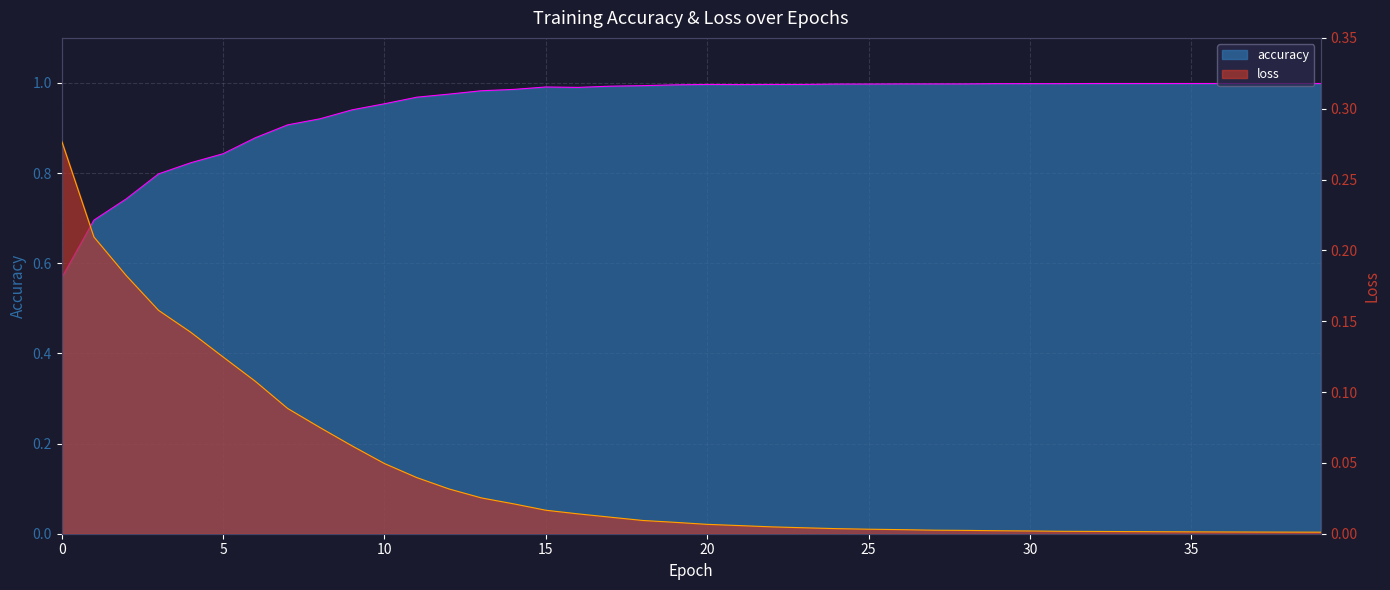

What is the difference between the second highest and second lowest values in the loss series?

0.2